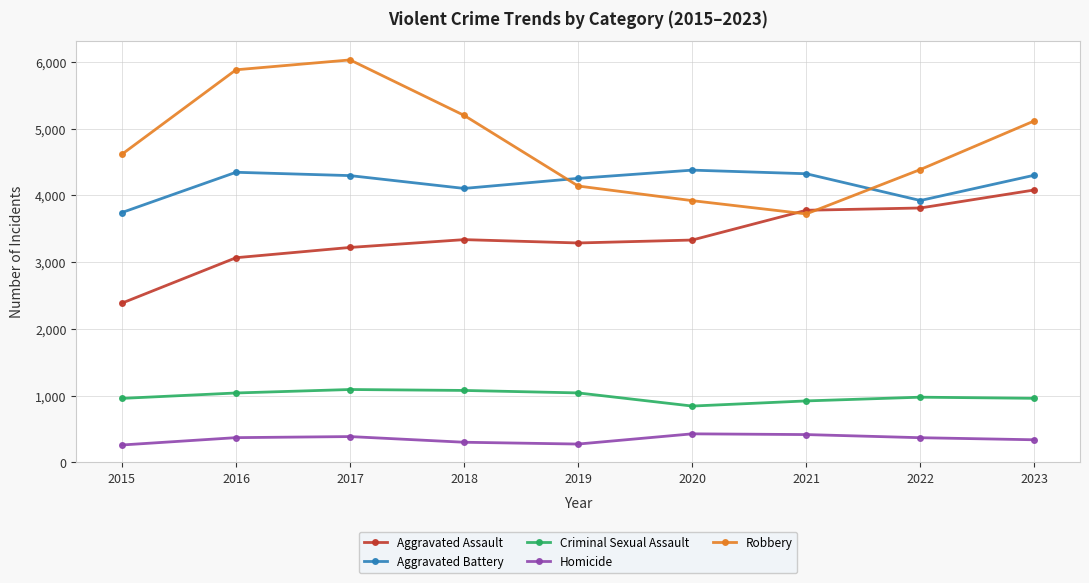

True or false: Homicide and Aggravated Assault intersect in this chart.

False